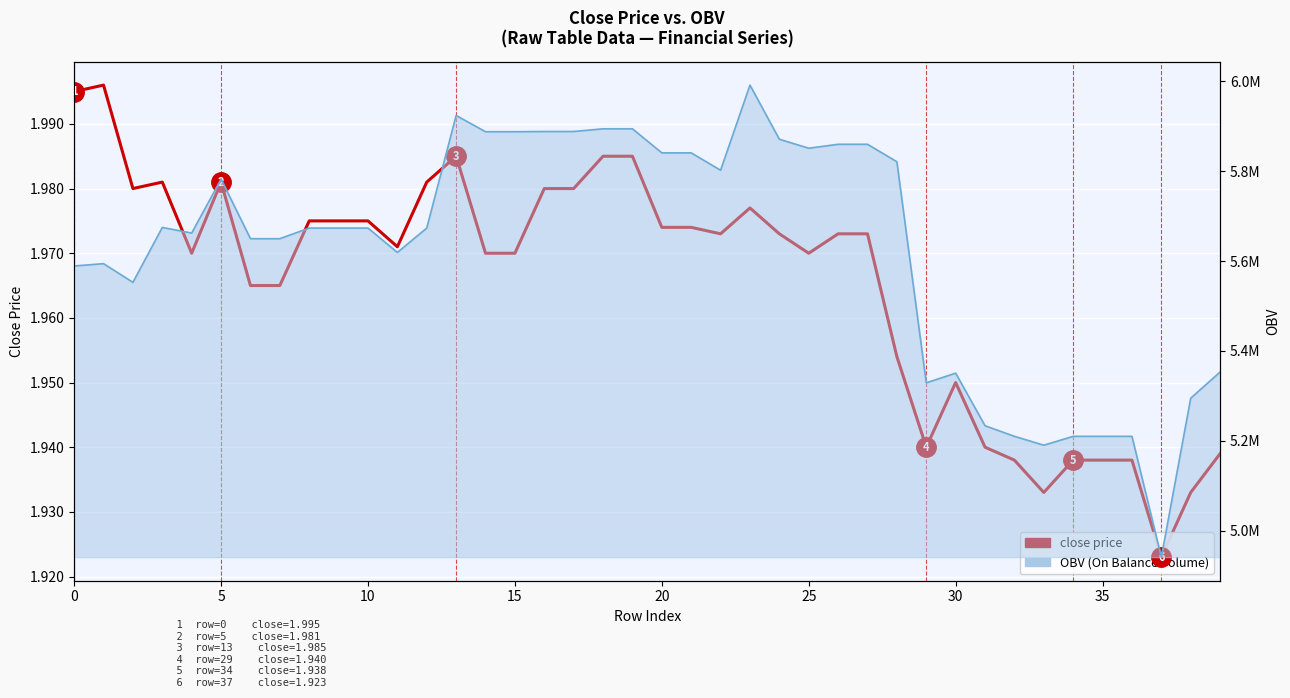

How many points are higher than both their immediate neighbors (excluding endpoints)?

6